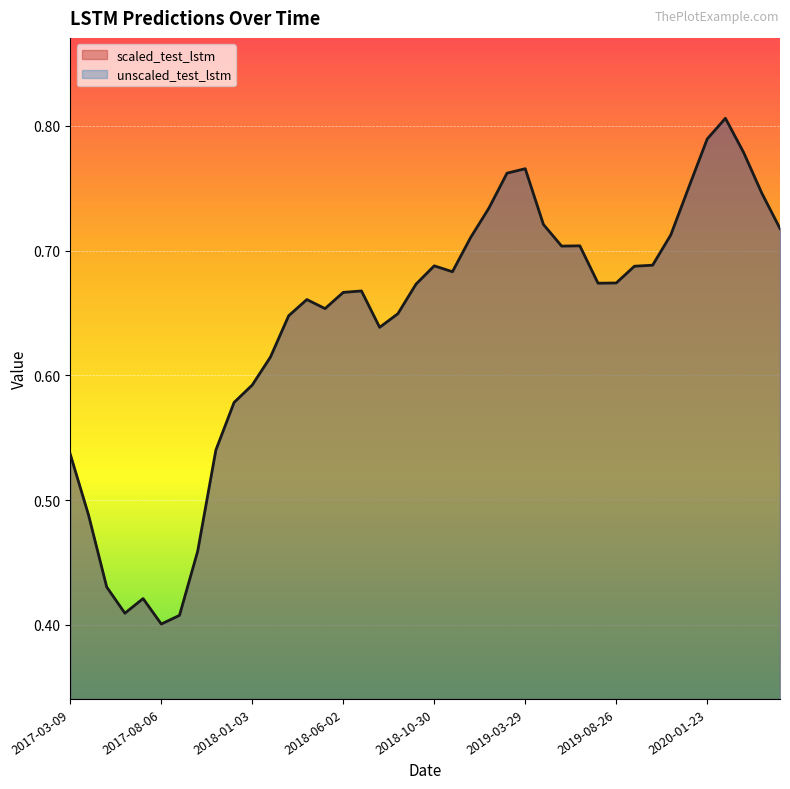

Reading left to right, what are all the values shown in this chart?

2017-03-09=0.5	2017-04-08=0.5	2017-05-08=0.4	2017-06-07=0.4	2017-07-07=0.4	2017-08-06=0.4	2017-09-05=0.4	2017-10-05=0.5	2017-11-04=0.5	2017-12-04=0.6	2018-01-03=0.6	2018-02-02=0.6	2018-03-04=0.6	2018-04-03=0.7	2018-05-03=0.7	2018-06-02=0.7	2018-07-02=0.7	2018-08-01=0.6	2018-08-31=0.6	2018-09-30=0.7	2018-10-30=0.7	2018-11-29=0.7	2018-12-29=0.7	2019-01-28=0.7	2019-02-27=0.8	2019-03-29=0.8	2019-04-28=0.7	2019-05-28=0.7	2019-06-27=0.7	2019-07-27=0.7	2019-08-26=0.7	2019-09-25=0.7	2019-10-25=0.7	2019-11-24=0.7	2019-12-24=0.8	2020-01-23=0.8	2020-02-22=0.8	2020-03-23=0.8	2020-04-22=0.7	2020-05-22=0.7